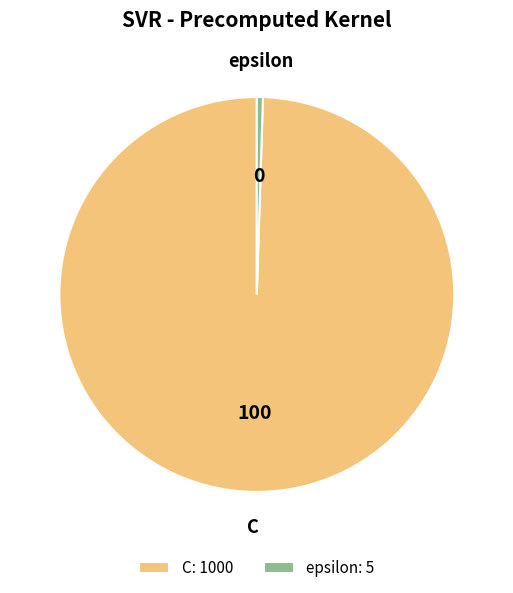

The epsilon slice represents 0% of the pie. True or false?

True